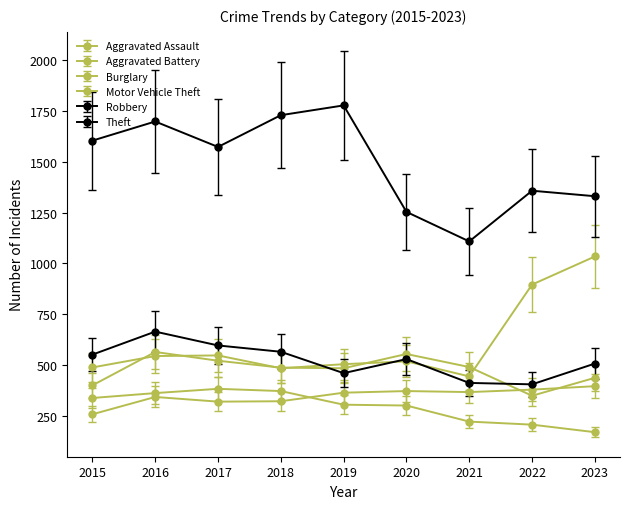

How many lines are shown in the chart?

6